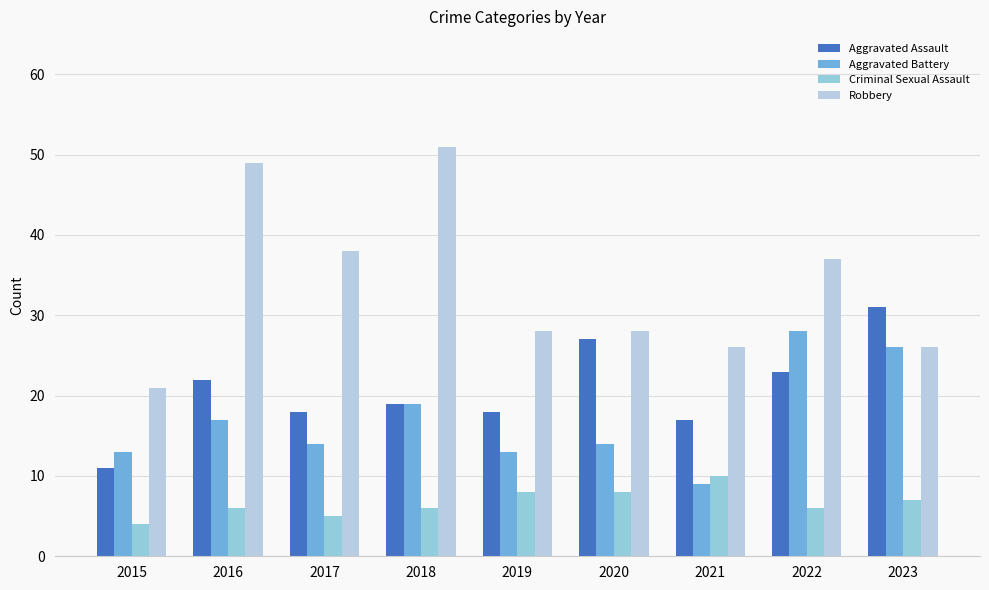

Reading left to right, what are all the values shown in this chart?

Aggravated Assault: 11	22	18	19	18	27	17	23	31
Aggravated Battery: 13	17	14	19	13	14	9	28	26
Criminal Sexual Assault: 4	6	5	6	8	8	10	6	7
Robbery: 21	49	38	51	28	28	26	37	26